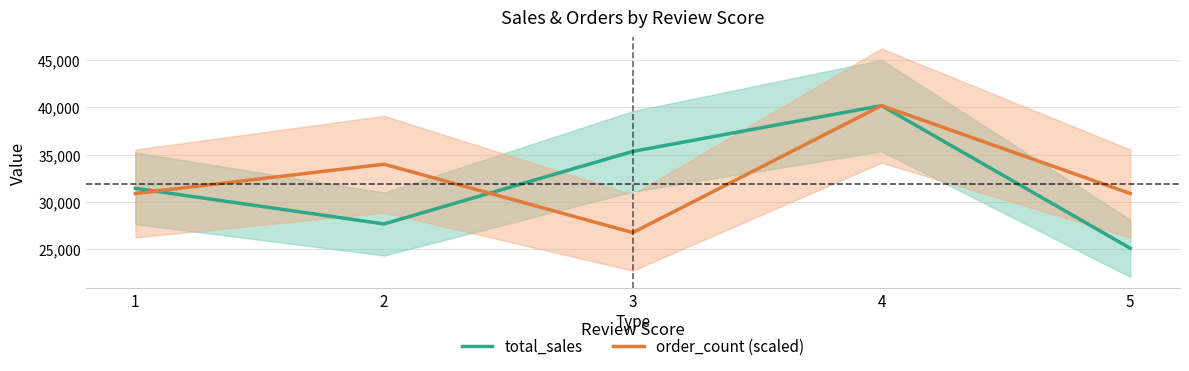

What is the difference between the highest and lowest values at 2?

6298.6